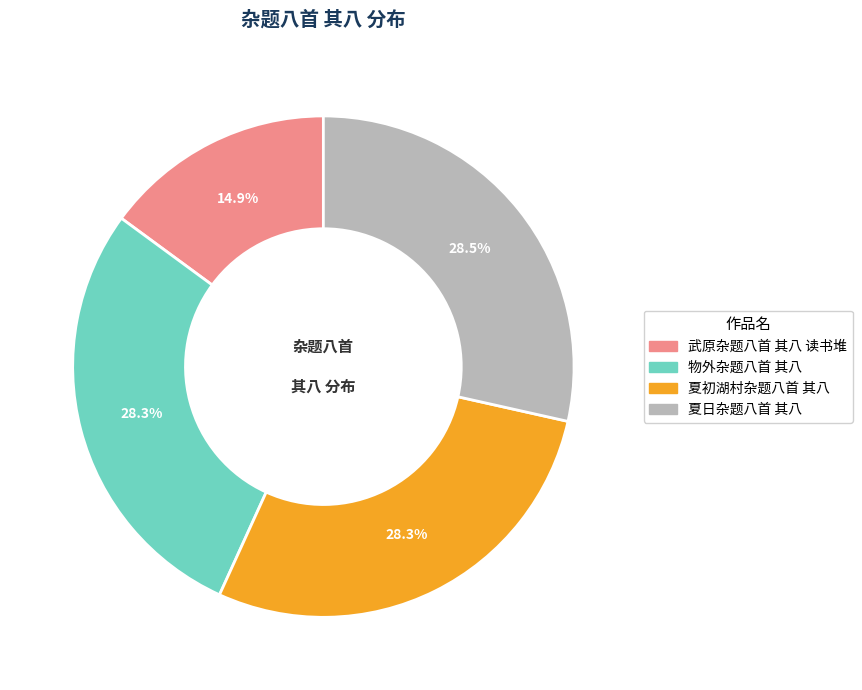

Is 武原杂题八首 其八 读书堆 the majority of the pie?

No